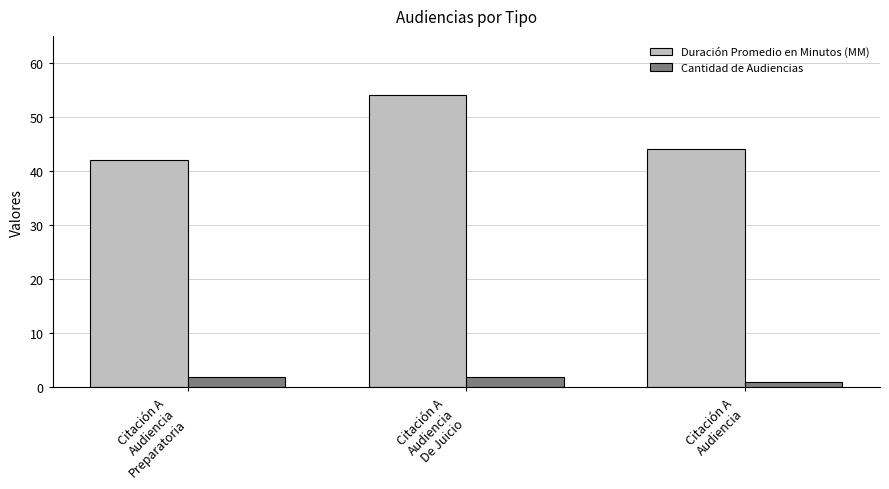

What is the difference between the Cantidad de Audiencias values at Citación A
Audiencia
De Juicio and Citación A
Audiencia?

1